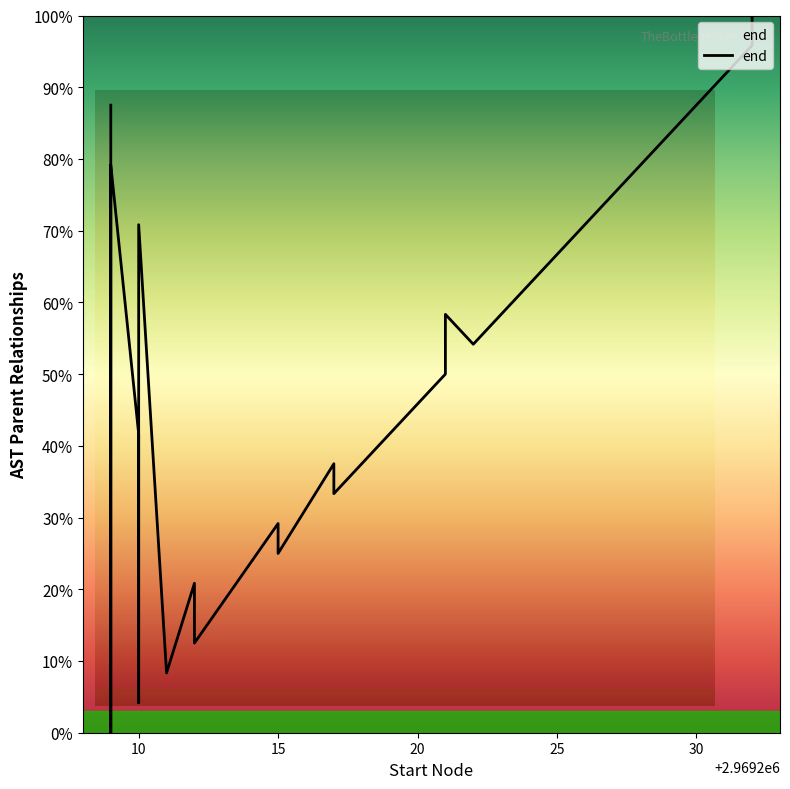

How many categories are shown in the chart?

25